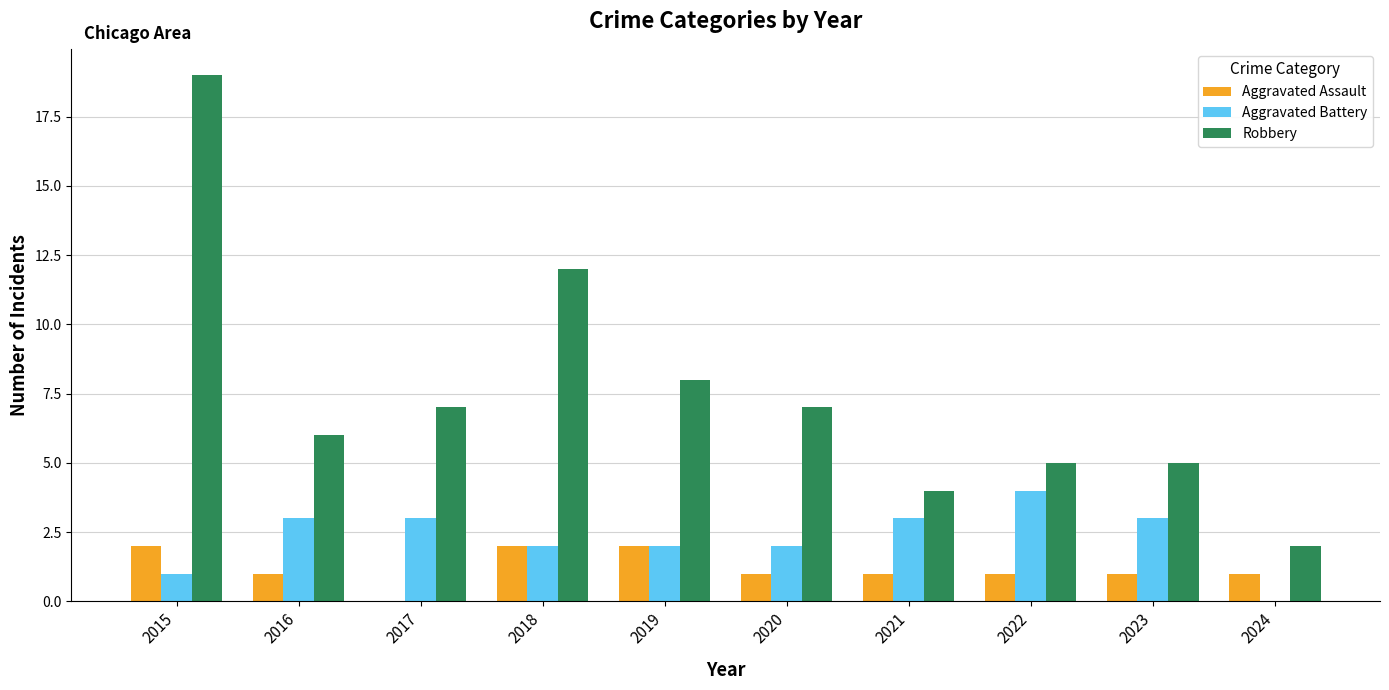

Which series has the widest spread of values?

Robbery